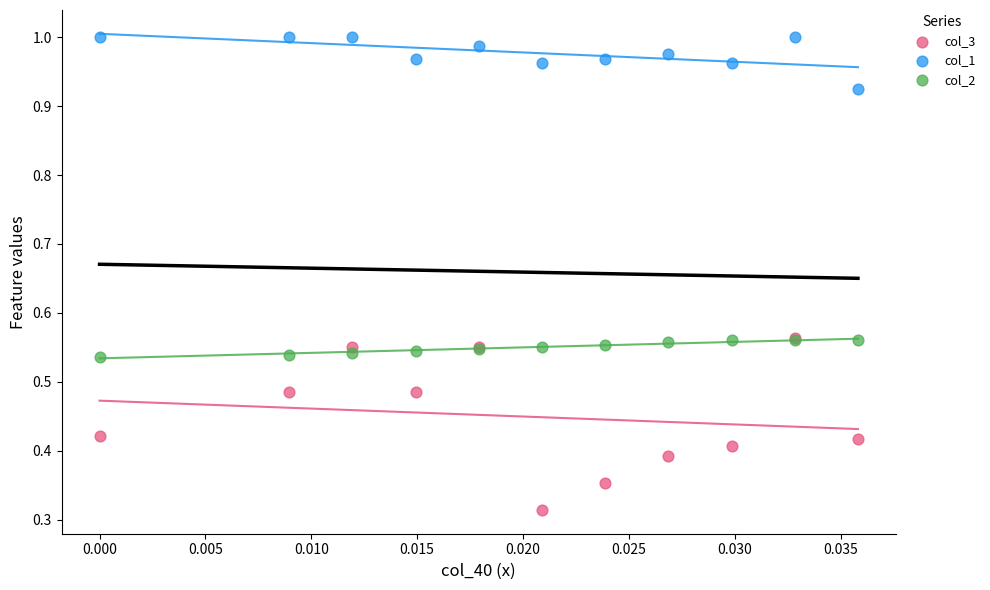

Which series contains the highest Y value?

col_1